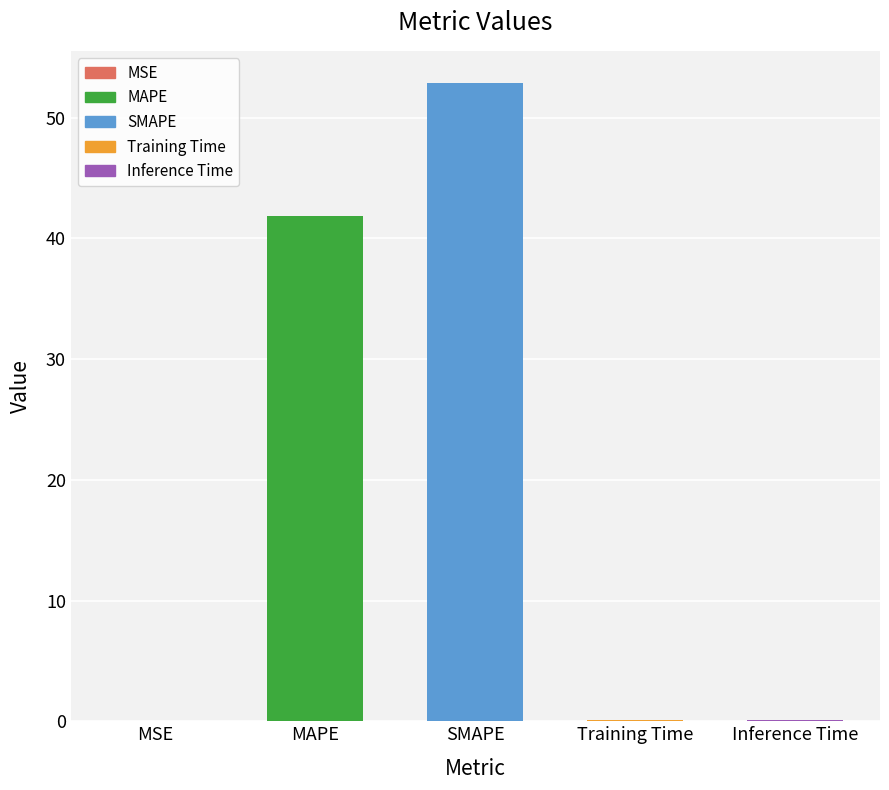

The value at MSE is 0.0. True or false?

True